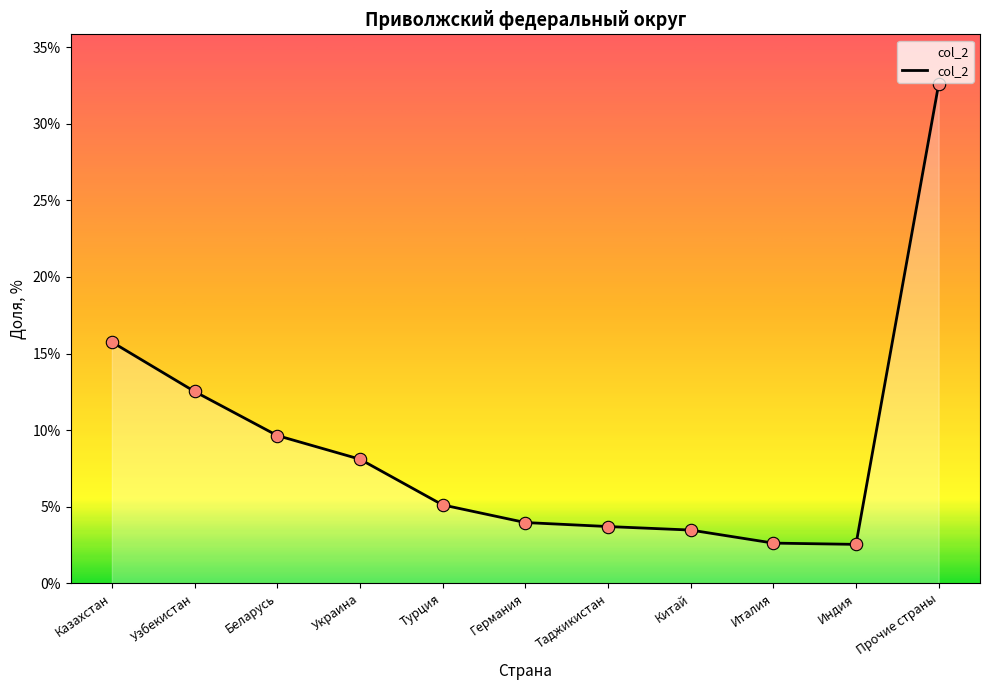

Between Украина and Индия, which is larger?

Украина